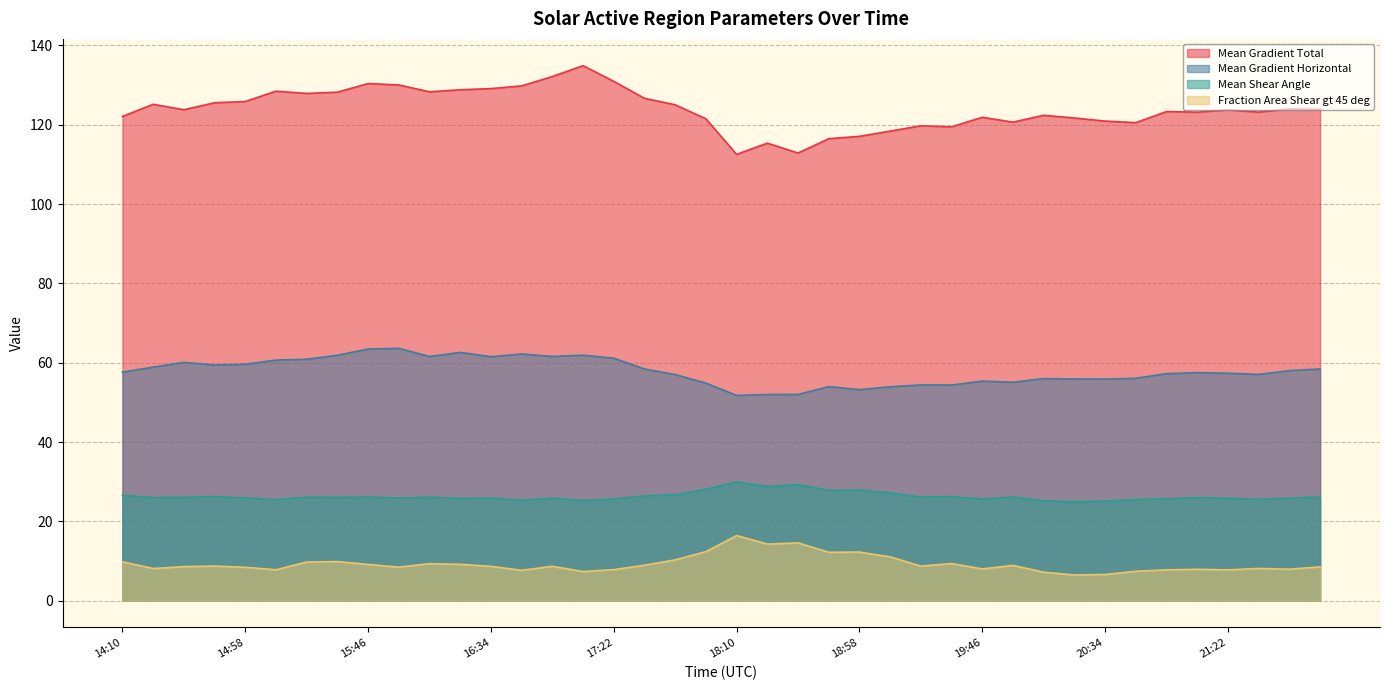

What is the value of the Mean Gradient Total point at the 26th from the left?

118.4